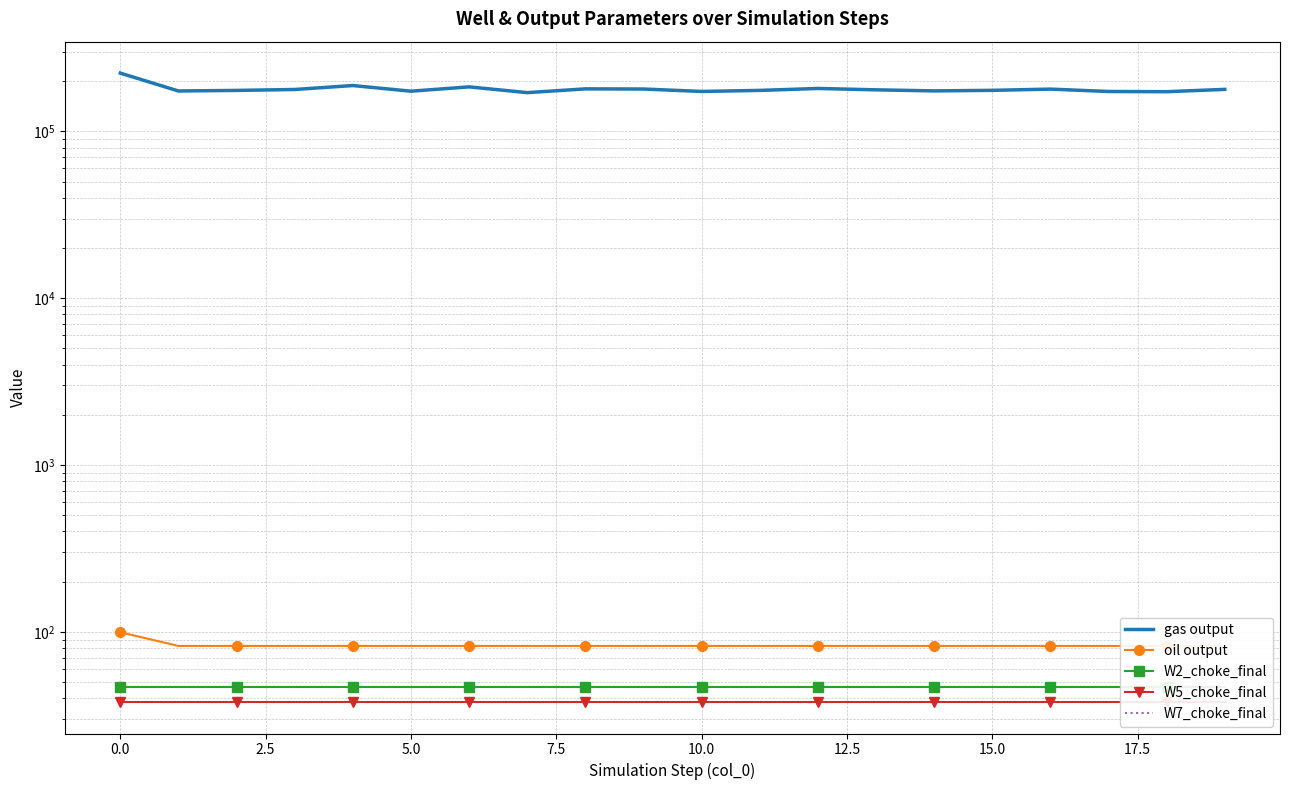

What is the maximum value shown in the chart?

223588.8